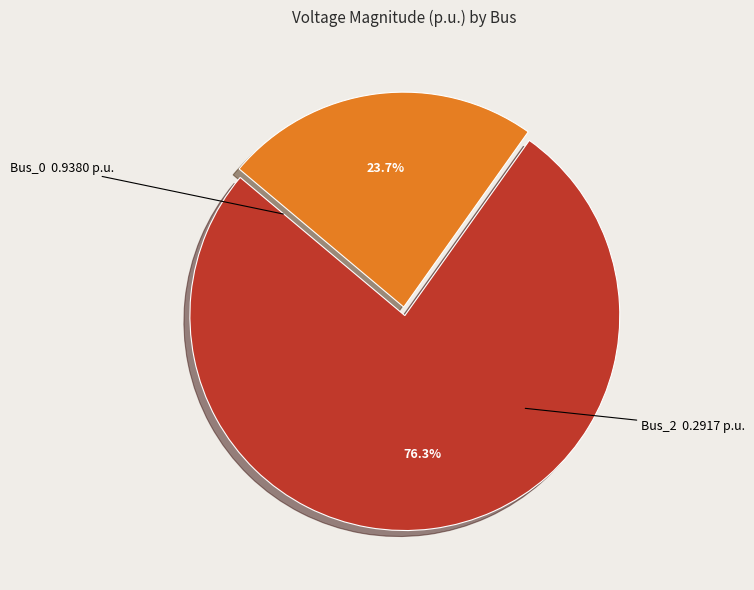

Is there a majority slice in this chart?

Yes